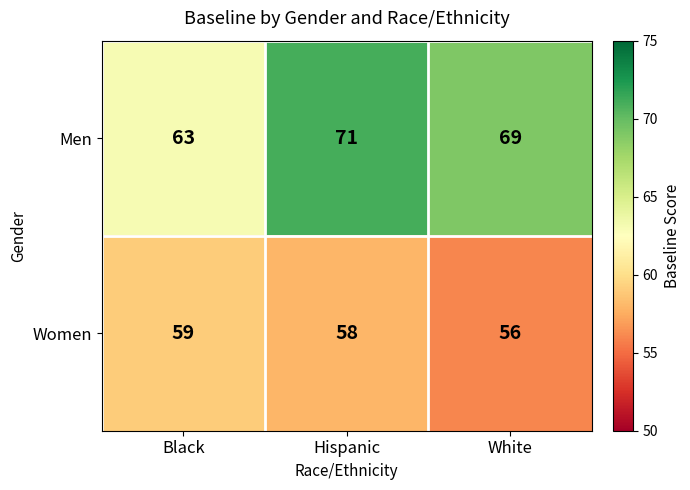

Which series has the widest spread of values?

Men